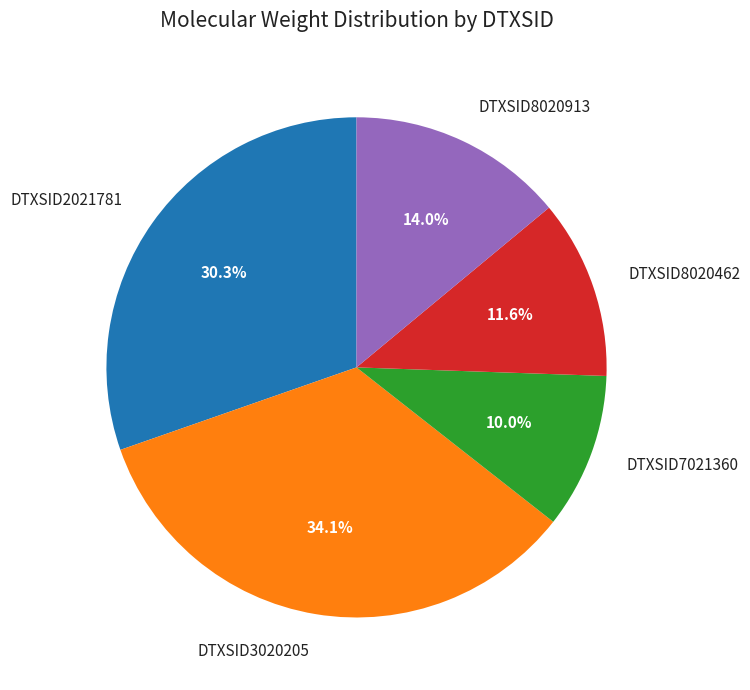

Which slice is the largest?

DTXSID3020205